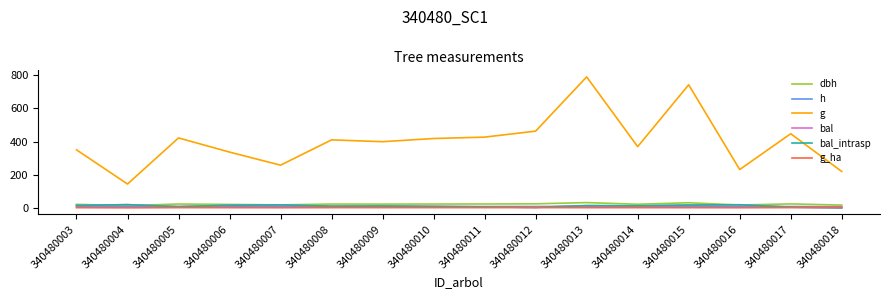

True or false: g and h cross at least once.

False